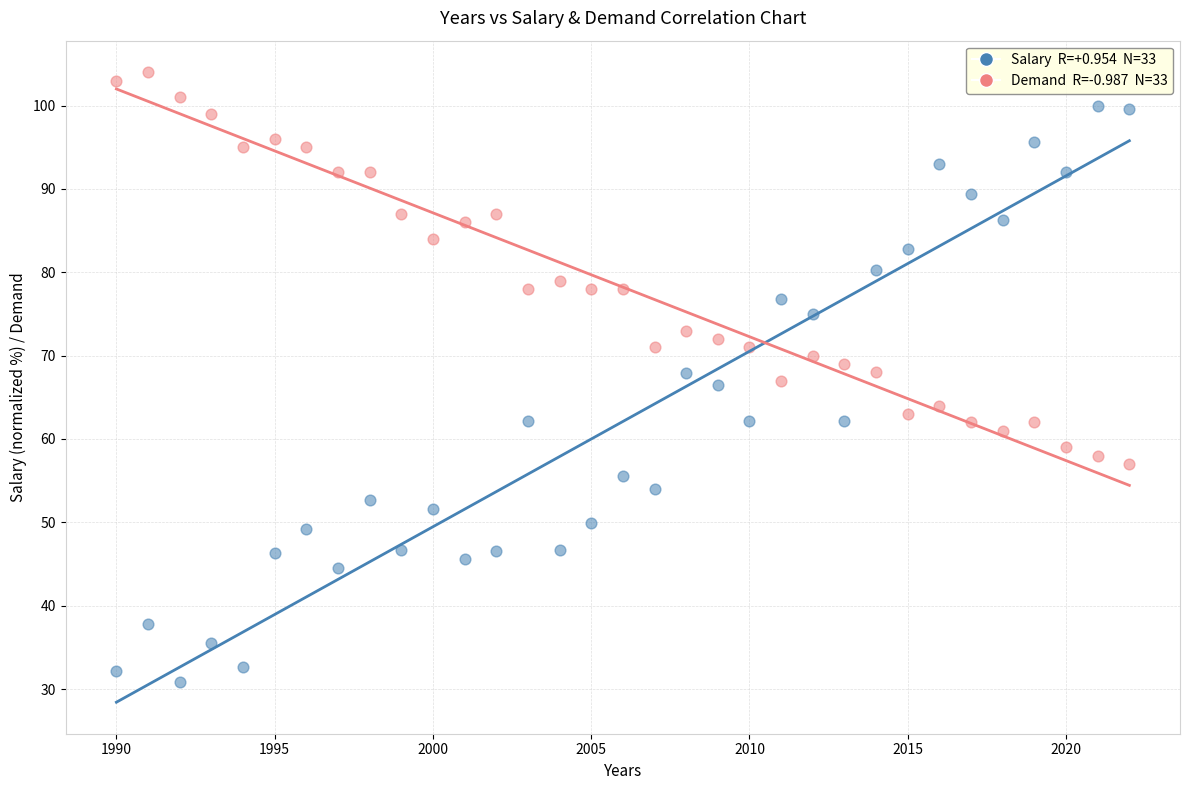

Across all data points, what is the range of X values (max minus min)?

32.0